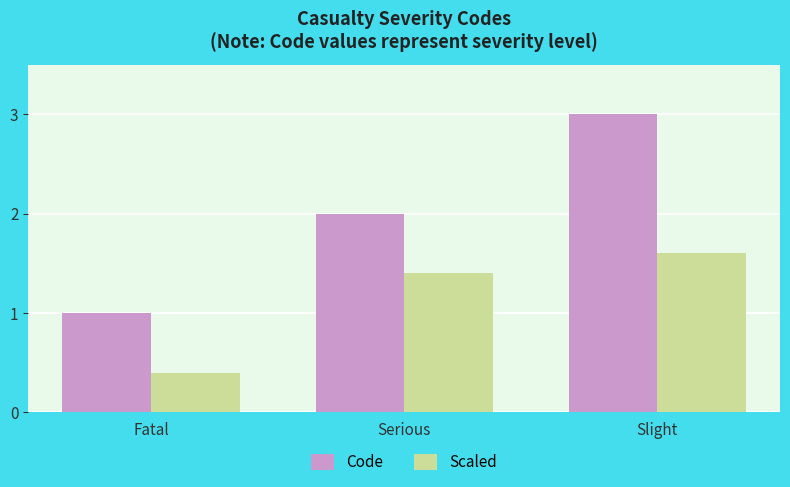

Reading left to right, list all the values displayed in this chart.

Code: 1.0	2.0	3.0
Scaled: 0.4	1.4	1.6